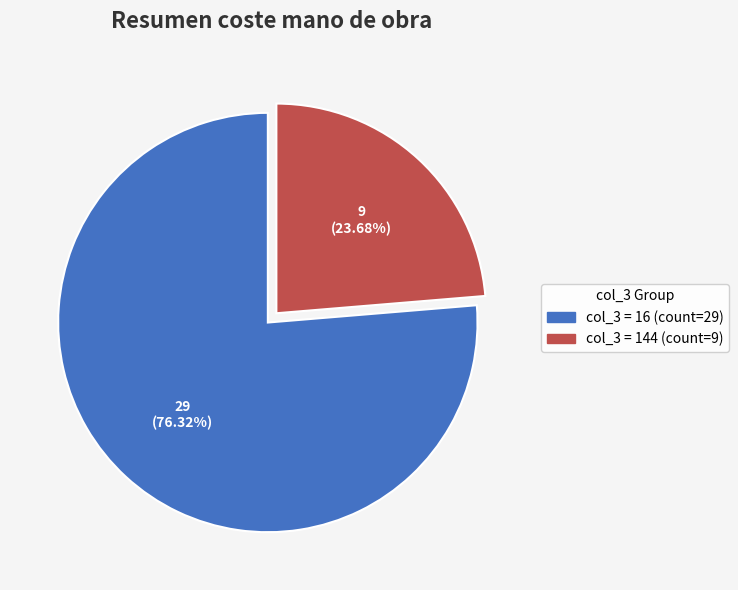

Does any single category account for the majority?

Yes